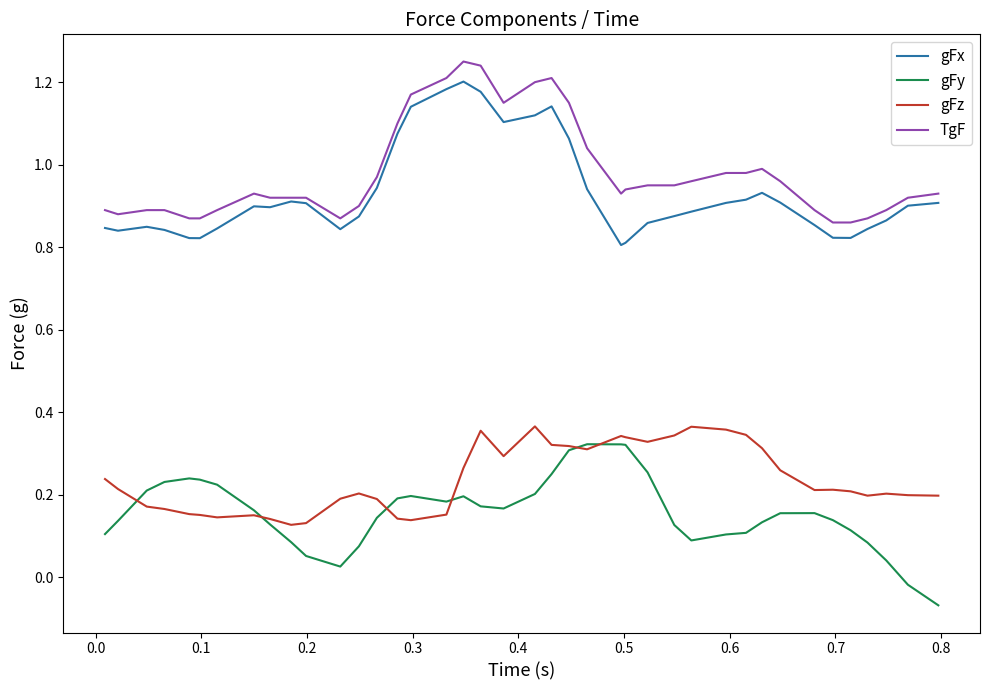

True or false: gFx and gFz cross at least once.

False